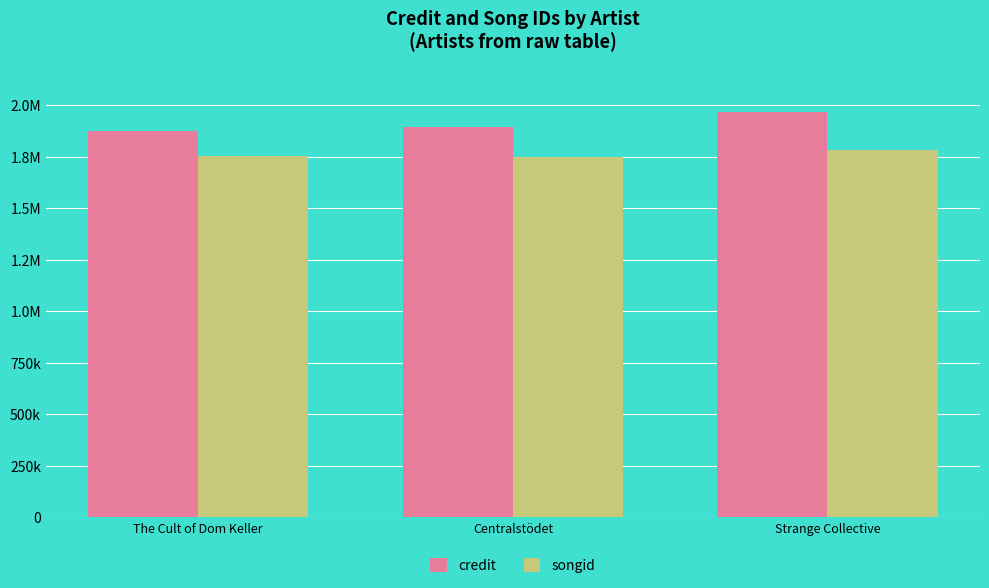

At which category is the sum across all series the highest?

Strange Collective